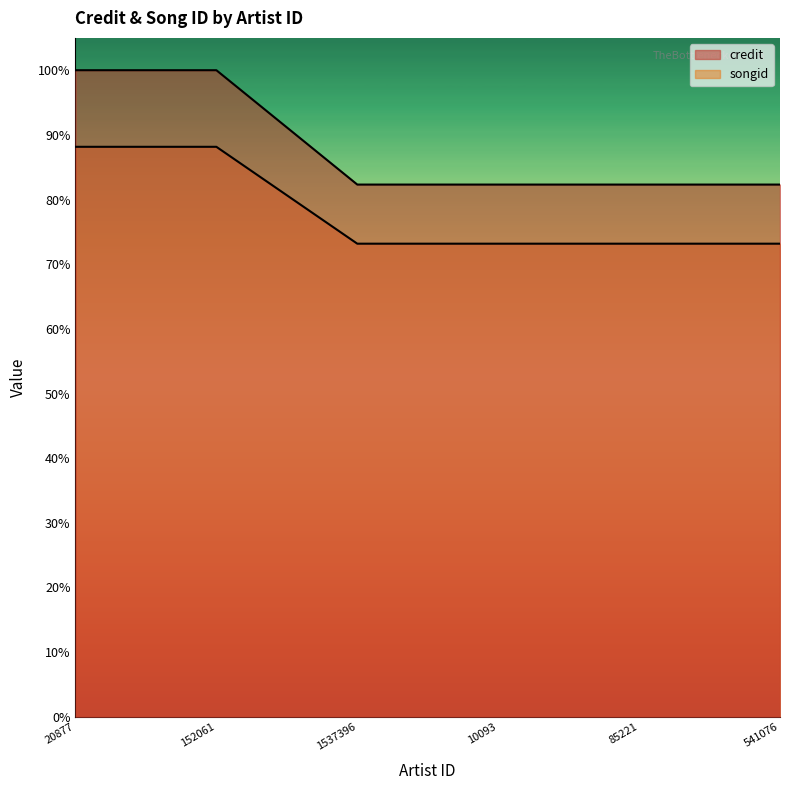

What is the highest value of the songid series?

1.0